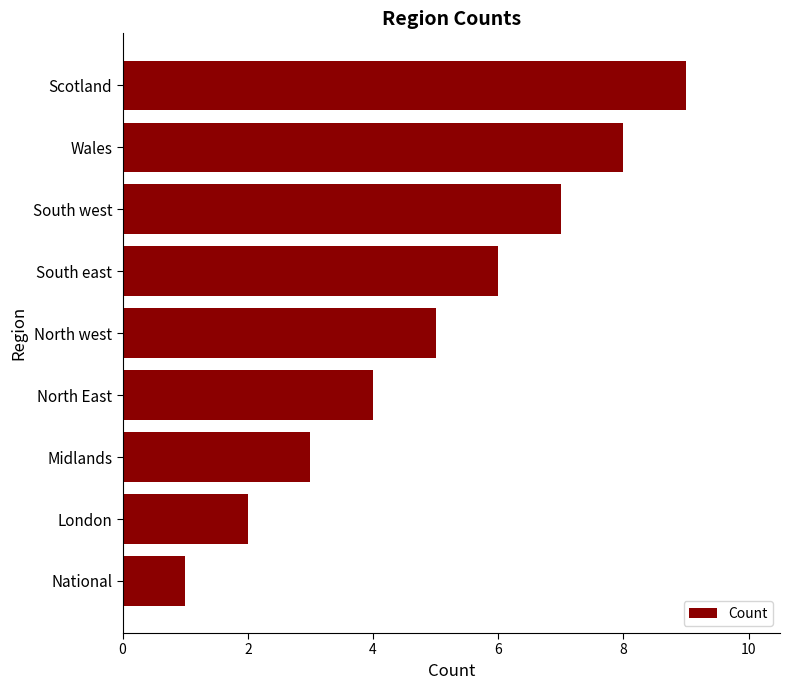

The value at Wales is 3. True or false?

False